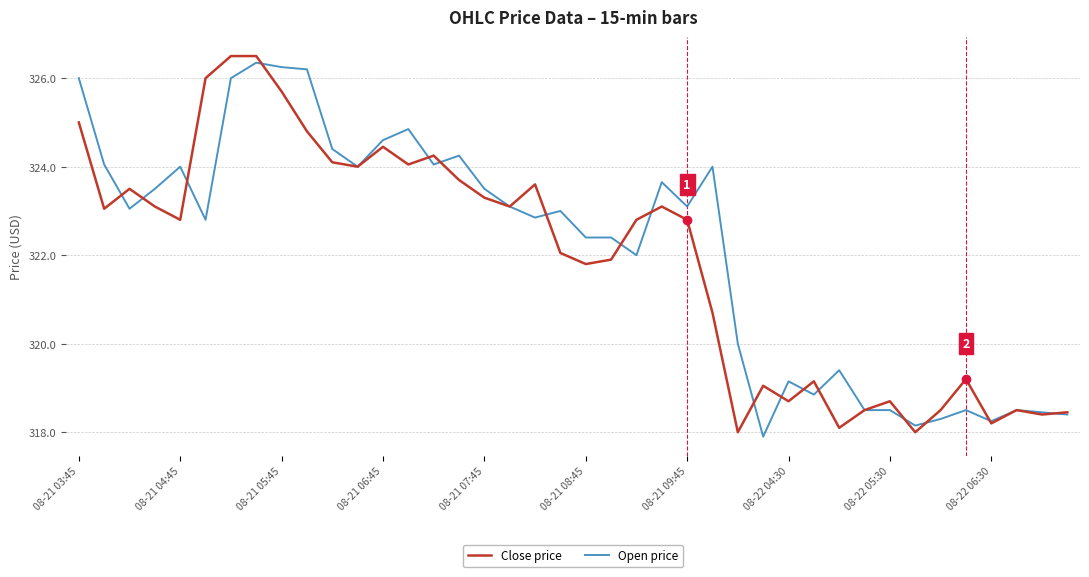

Does the chart display data point markers on the line(s)?

No